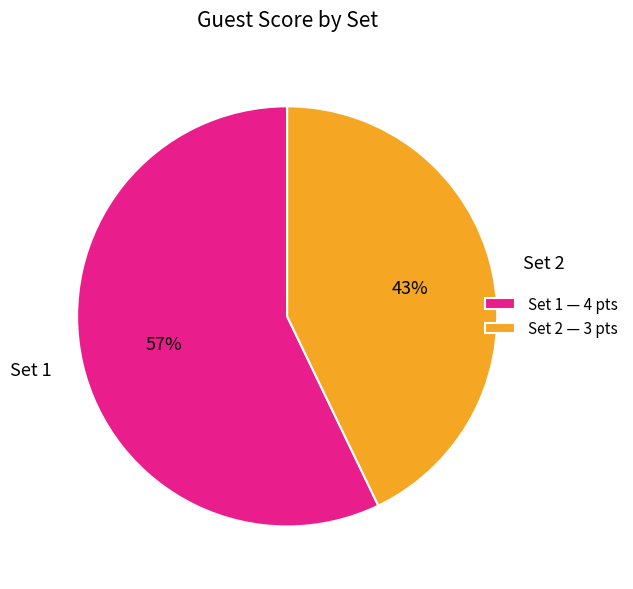

What is the largest slice in the pie chart?

Set 1